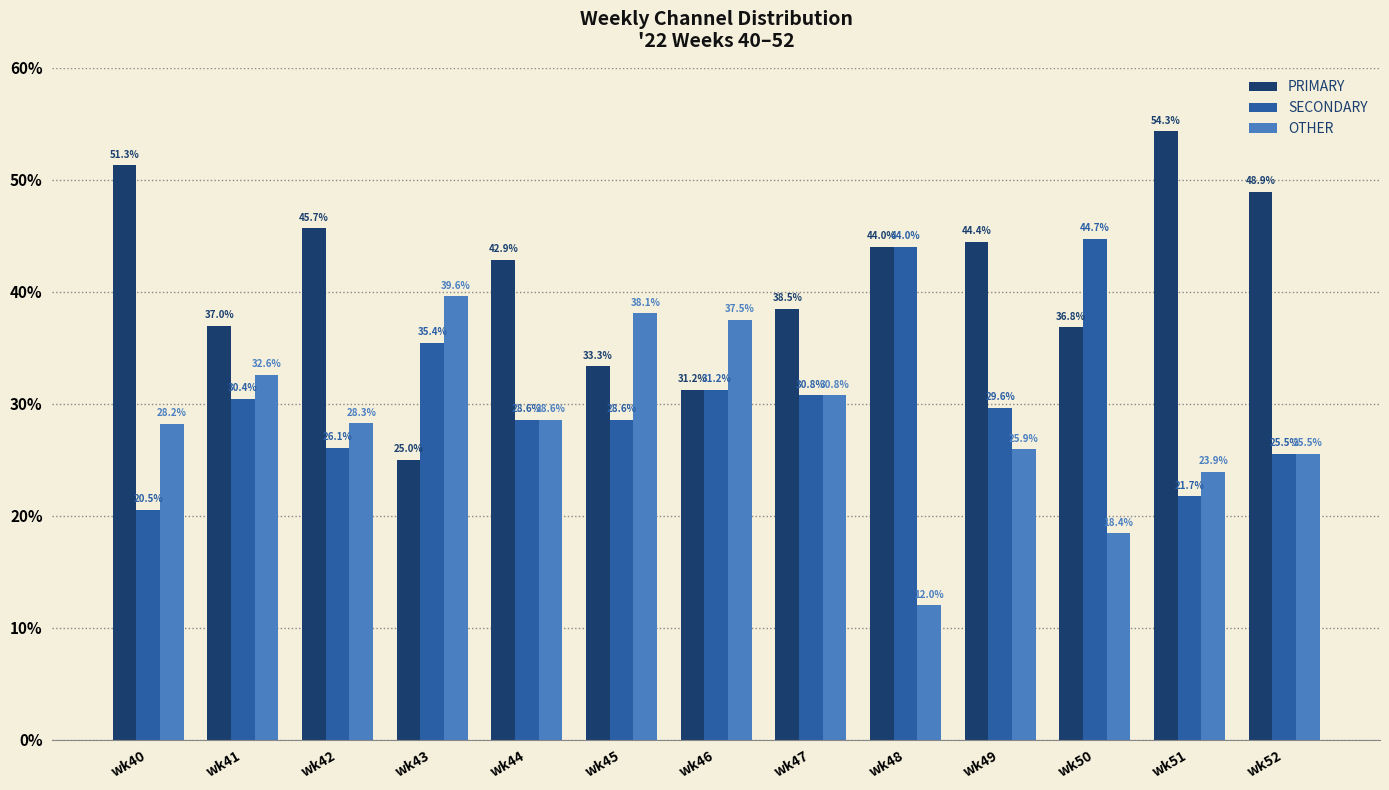

What is the approximate value of SECONDARY at wk47?

30.8